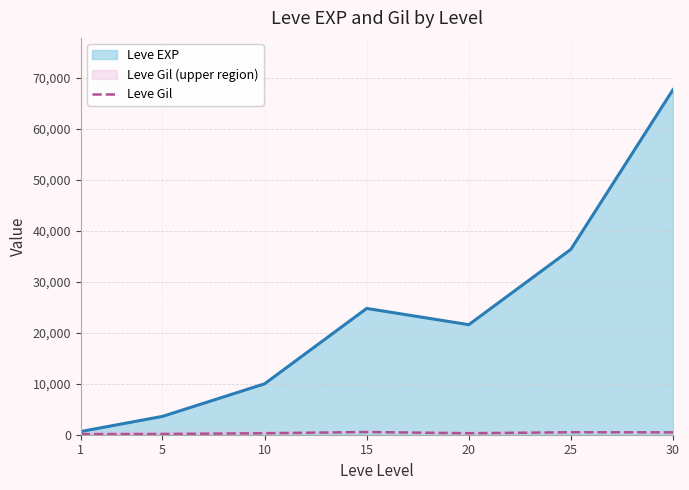

True or false: the data has more than 2 interior local peaks.

False